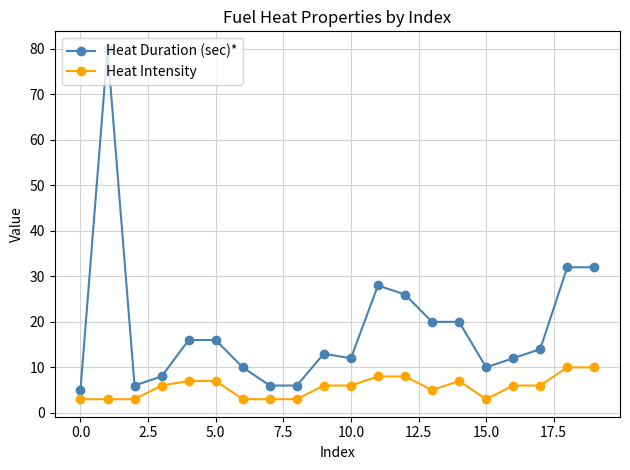

What is the difference between the second highest and minimum values in the Heat Duration (sec)* series?

27